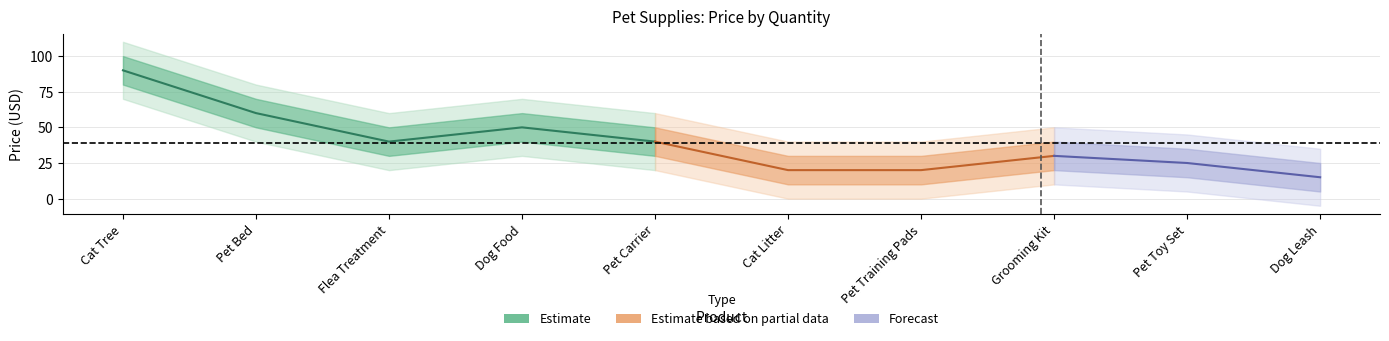

What is the spread (max minus min) of values at 3?

85.0